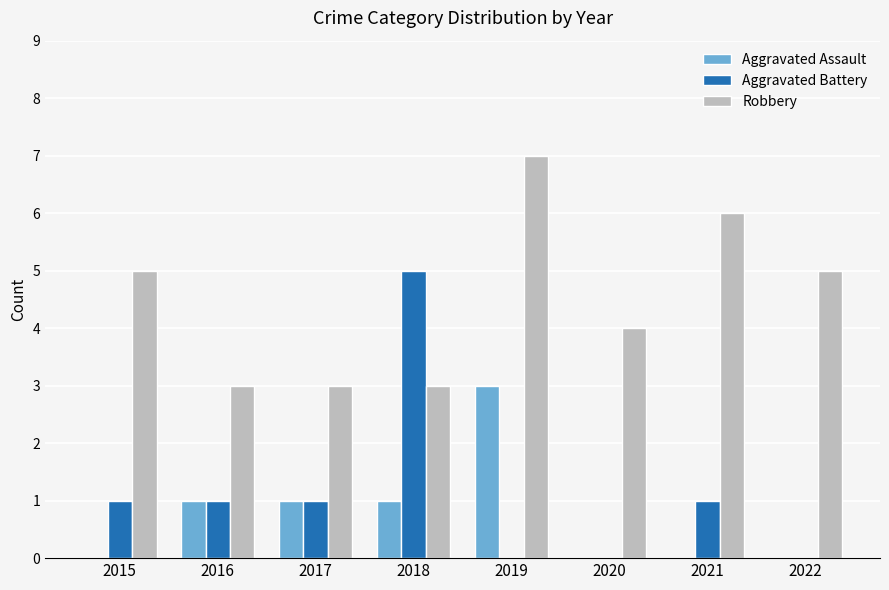

At which category is the sum across all series the highest?

2019